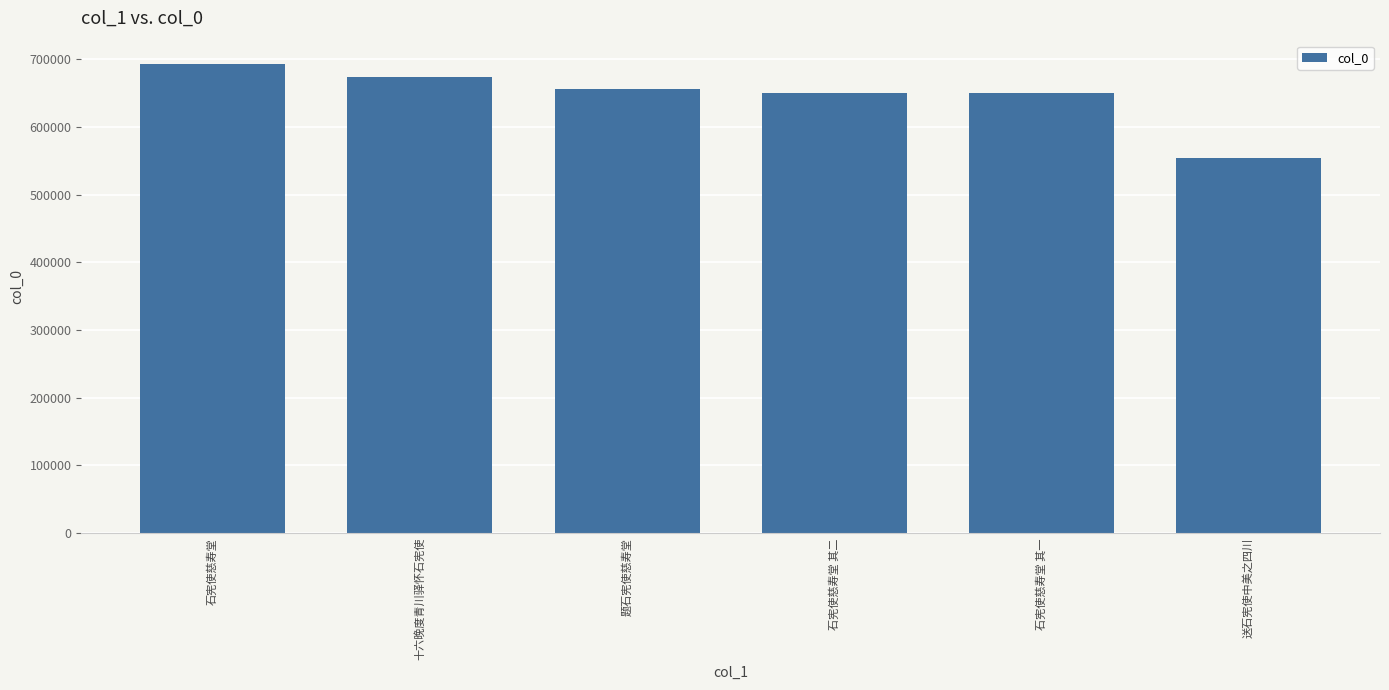

Read the value at 题石宪使慈寿堂, to the nearest 50.

655700